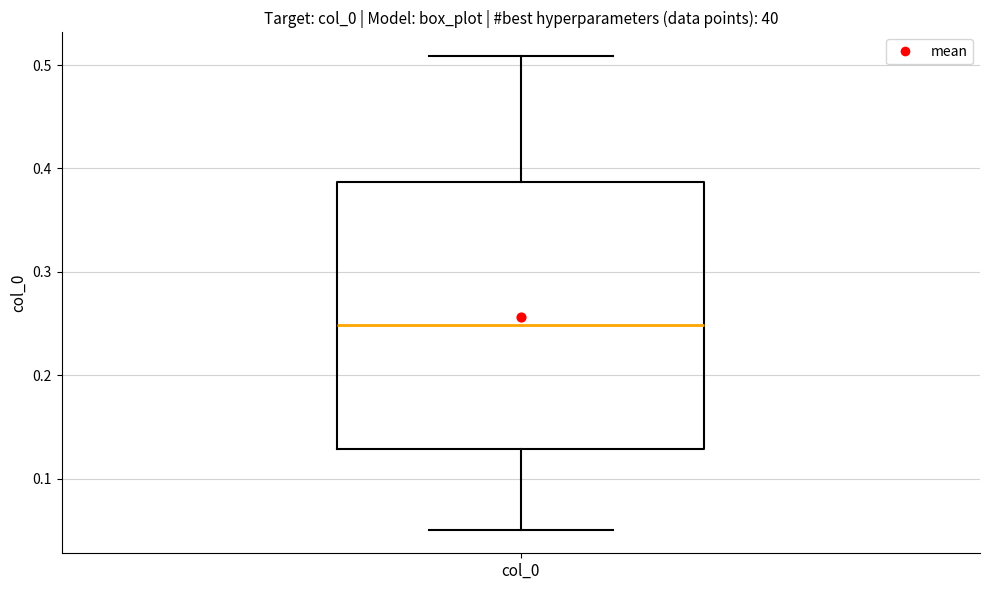

Read this box plot against the y-axis: the position of the median line, the range covered by the box, and the ends of both whiskers. The values are not printed on the chart, so give them approximately, as read against the axis.

median 0.25, box 0.13 to 0.39, whiskers 0.05 to 0.51